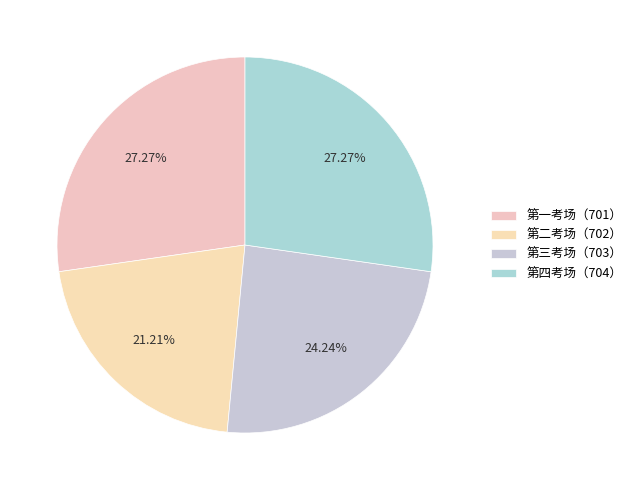

What is the ratio of the value at 第二考场（702） to the value at 第四考场（704）?

0.8